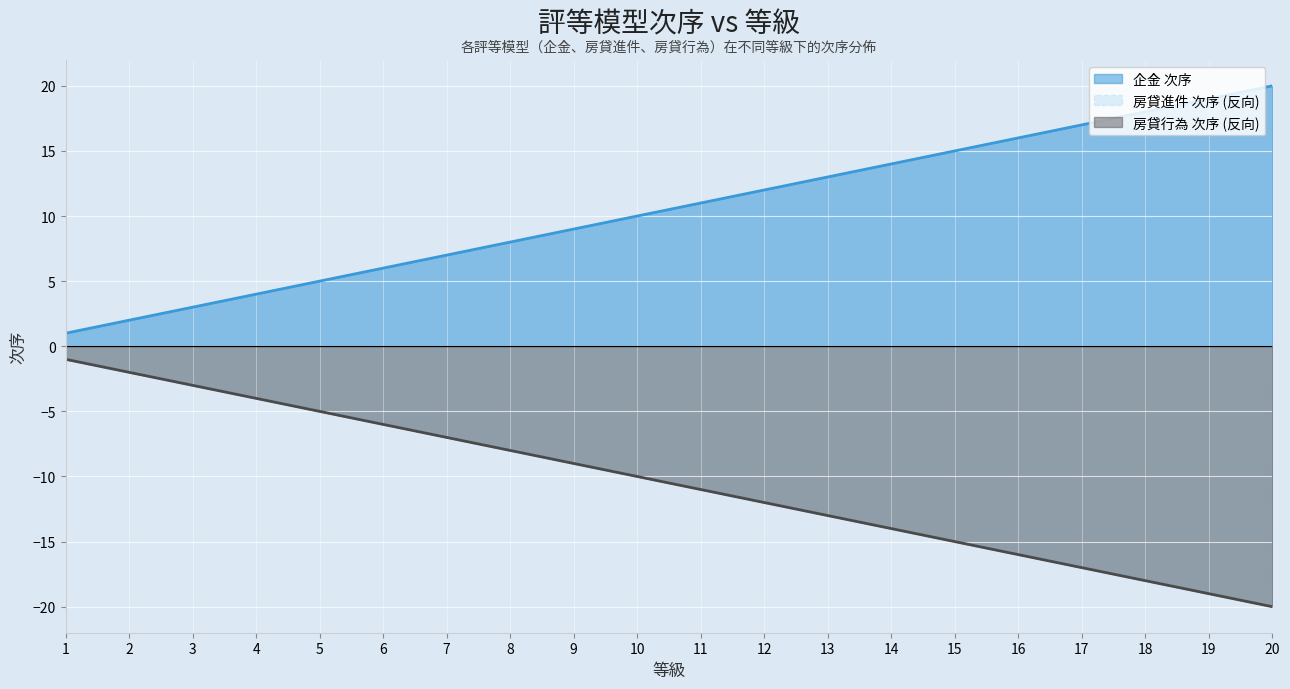

How many data points does each series have?

20